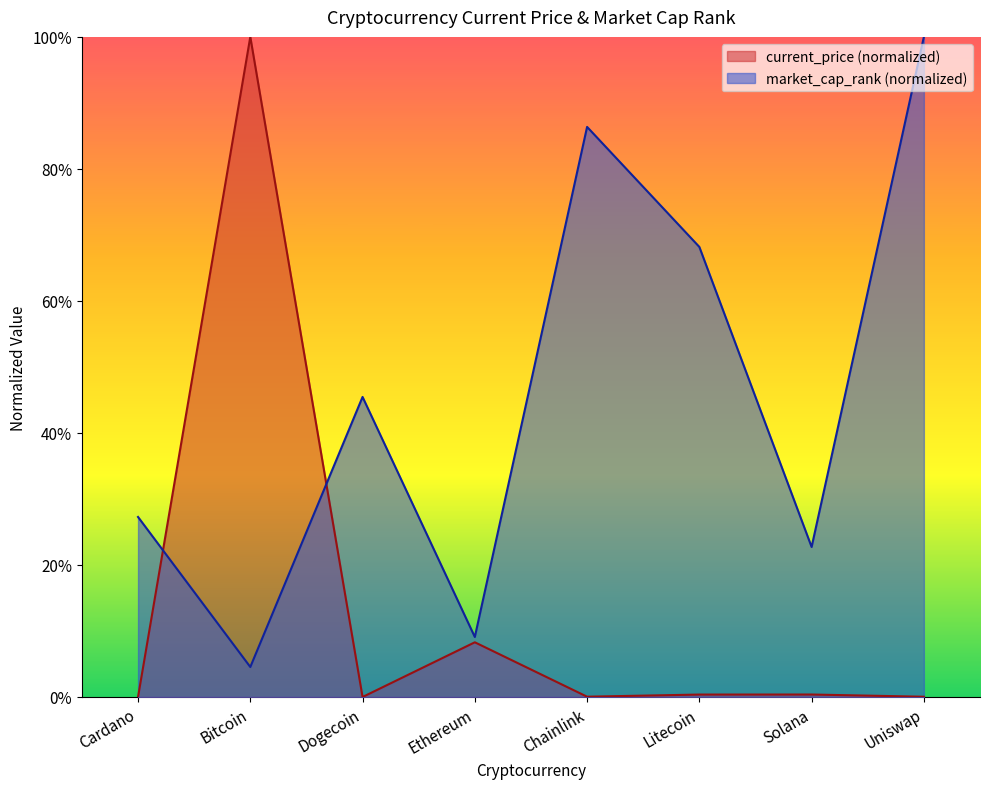

How many lines are shown in the chart?

2